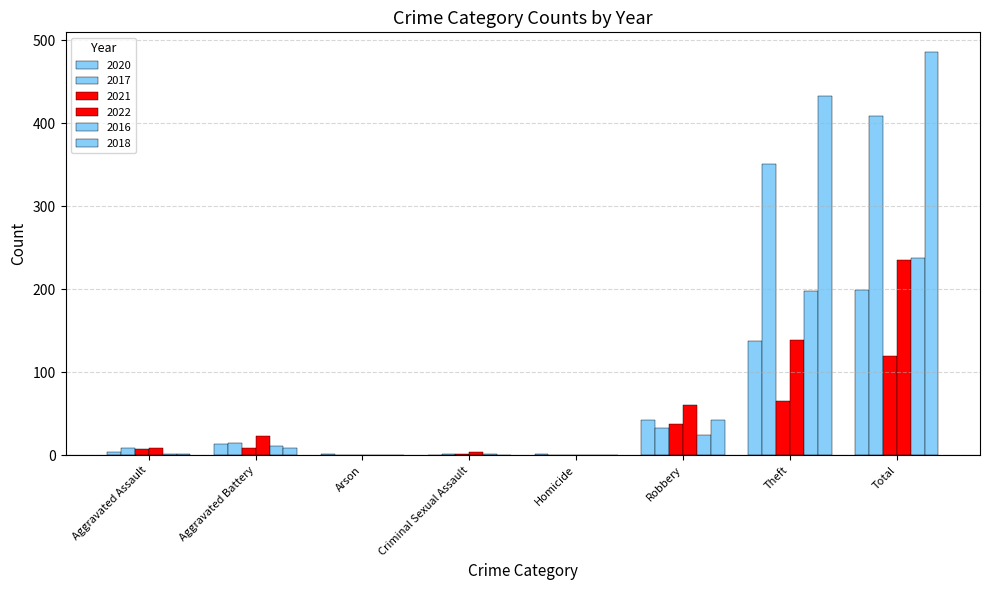

Count the number of data series in this chart.

6